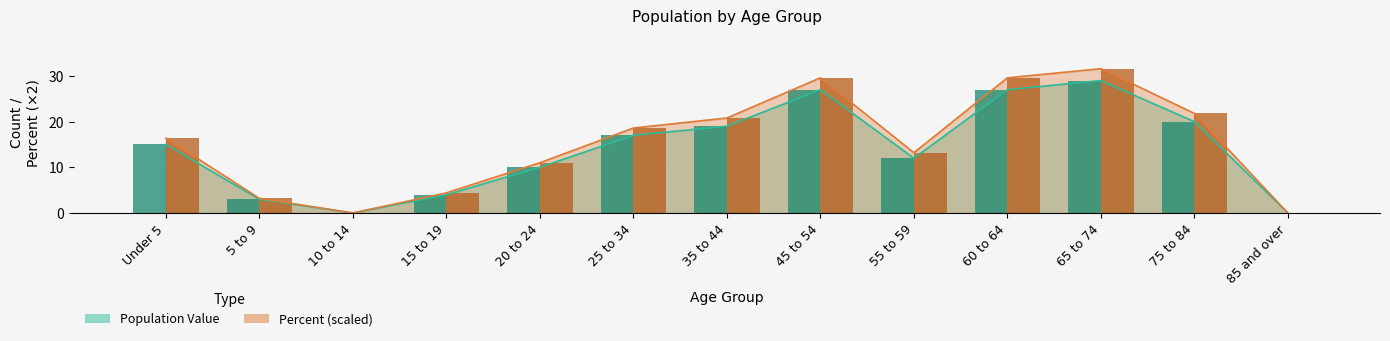

What are all the series names shown in the legend?

Population Value (bars), Percent ×2 (bars)